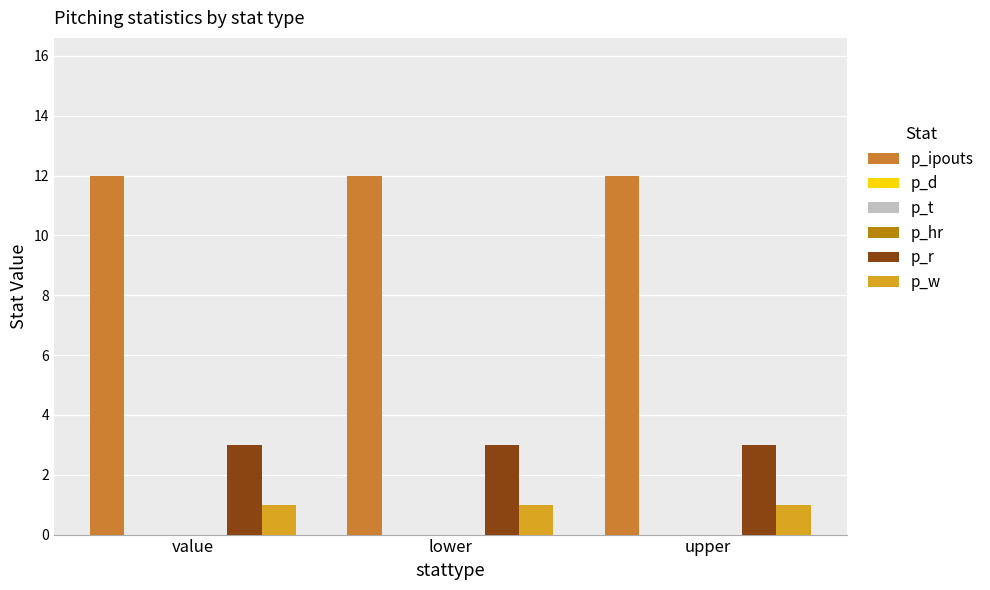

Between lower and value, which is larger?

lower